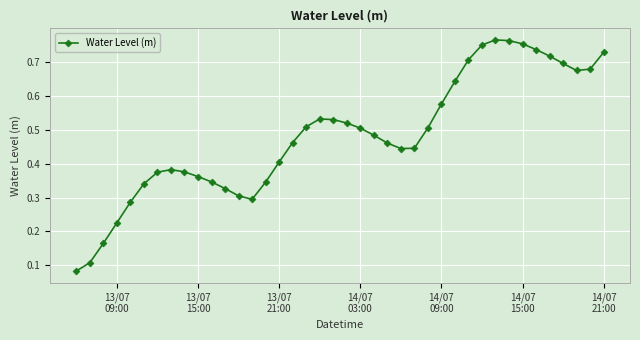

Count the values in the range 0 to 1.

40